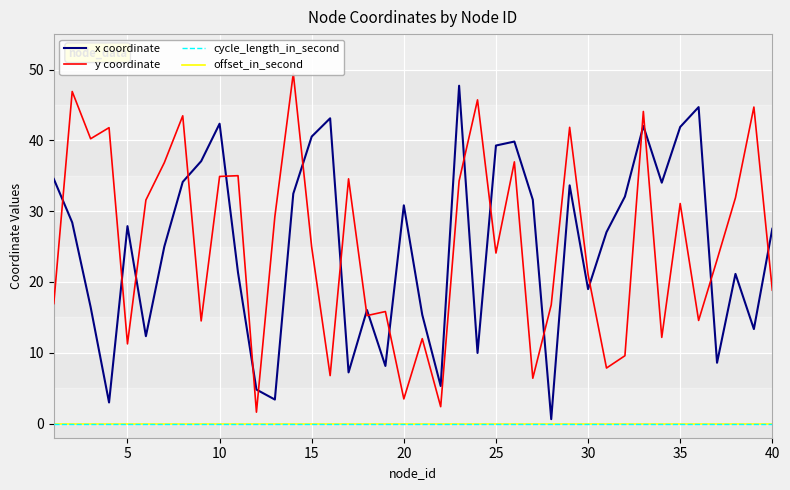

How many interior local valleys does the y coordinate series have?

13